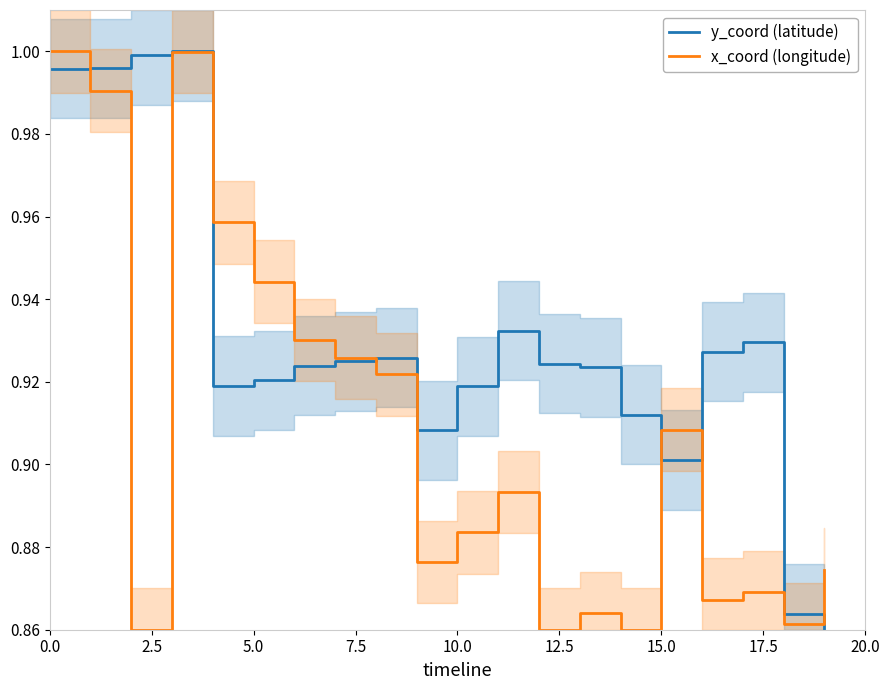

The value of x_coord (longitude) at 10.0 is 1.3. True or false?

False